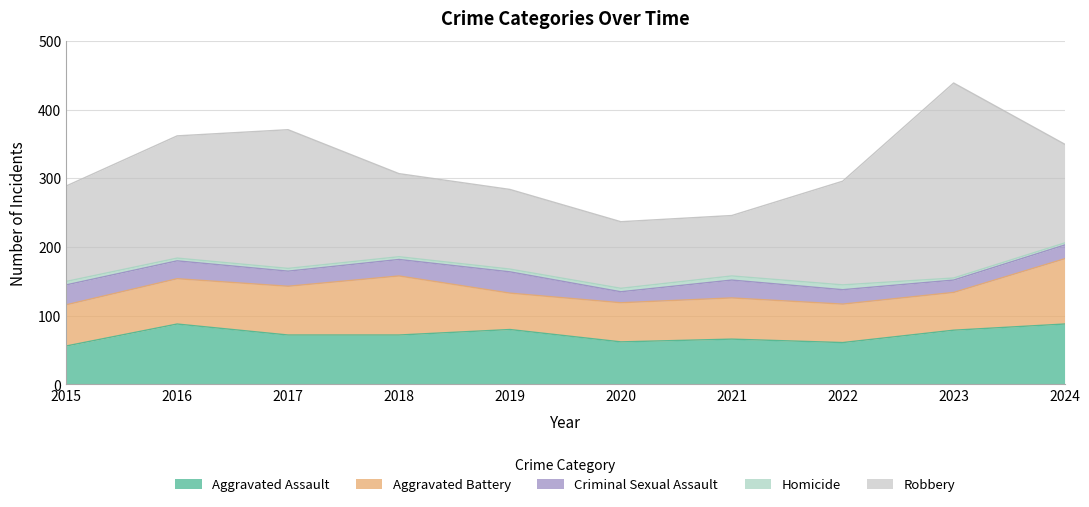

What is the smallest value displayed?

3